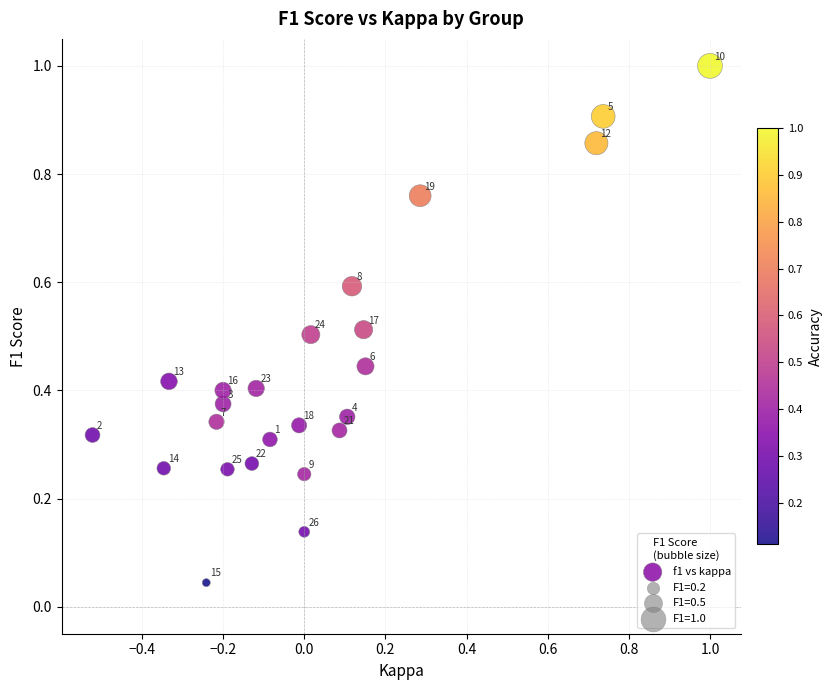

What is the range of X values (max minus min)?

1.5